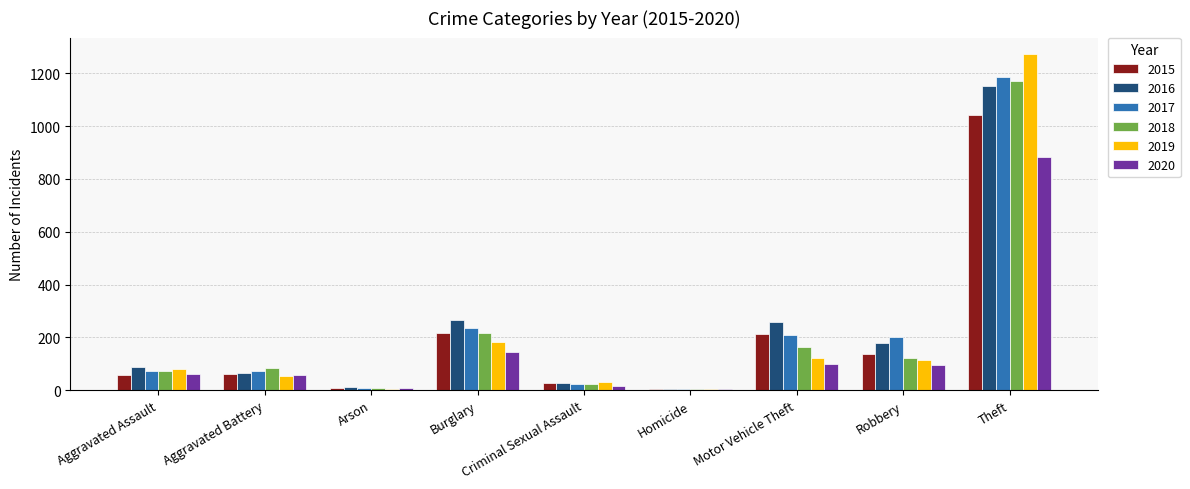

What is the sum of all 2016 values?

2050